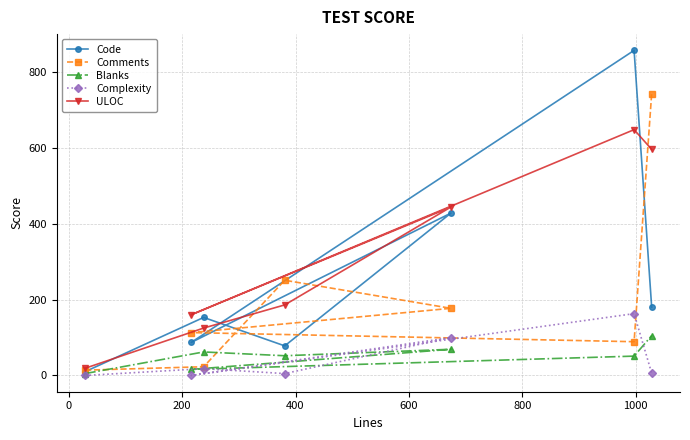

Which series has the largest total across all categories?

ULOC